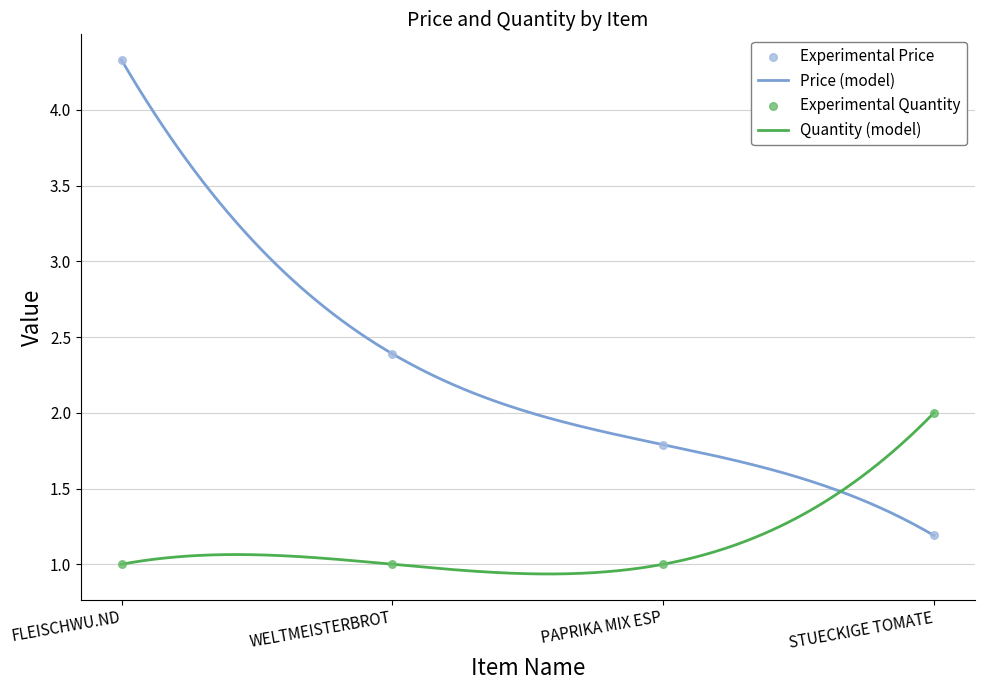

Which series contains the lowest Y value?

Quantity